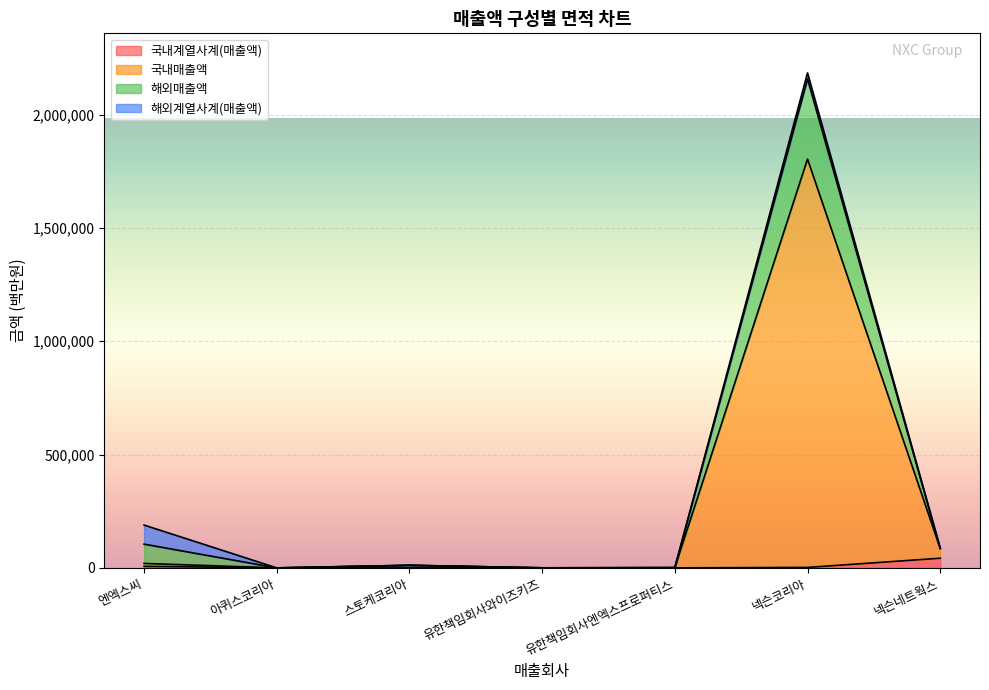

Does the chart display data point markers on the line(s)?

No